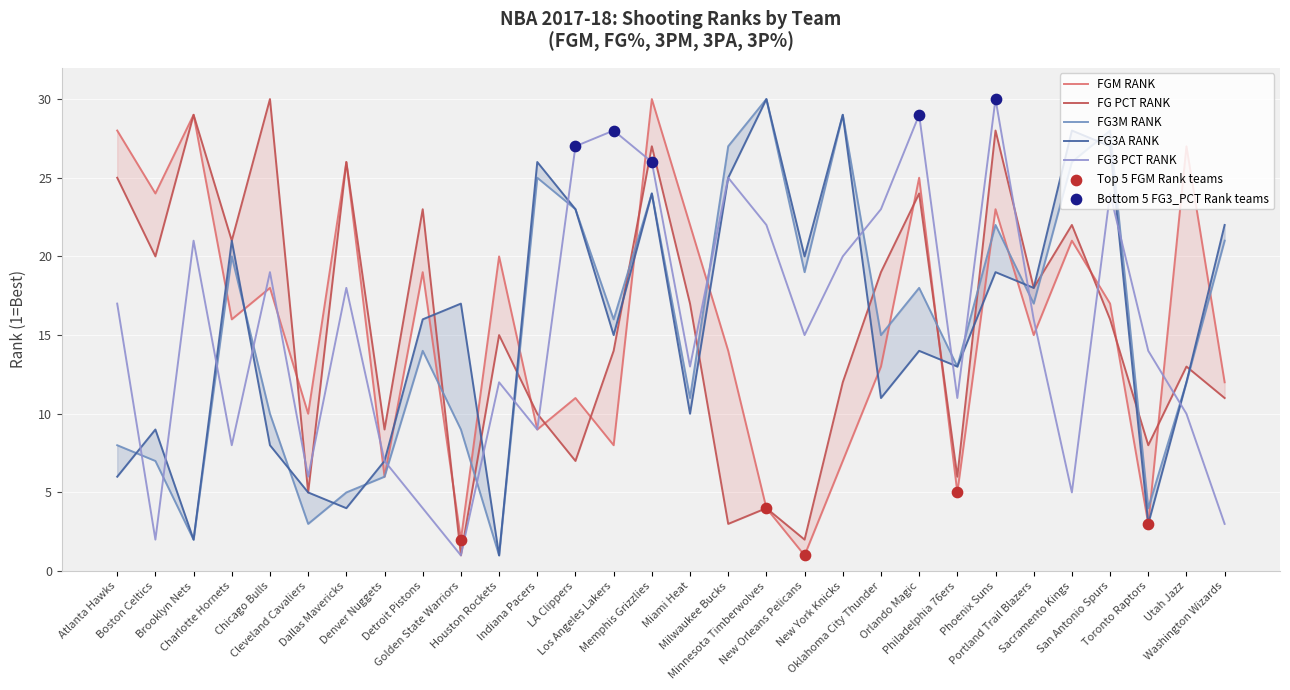

Which series has the largest total across all categories?

FGM_RANK